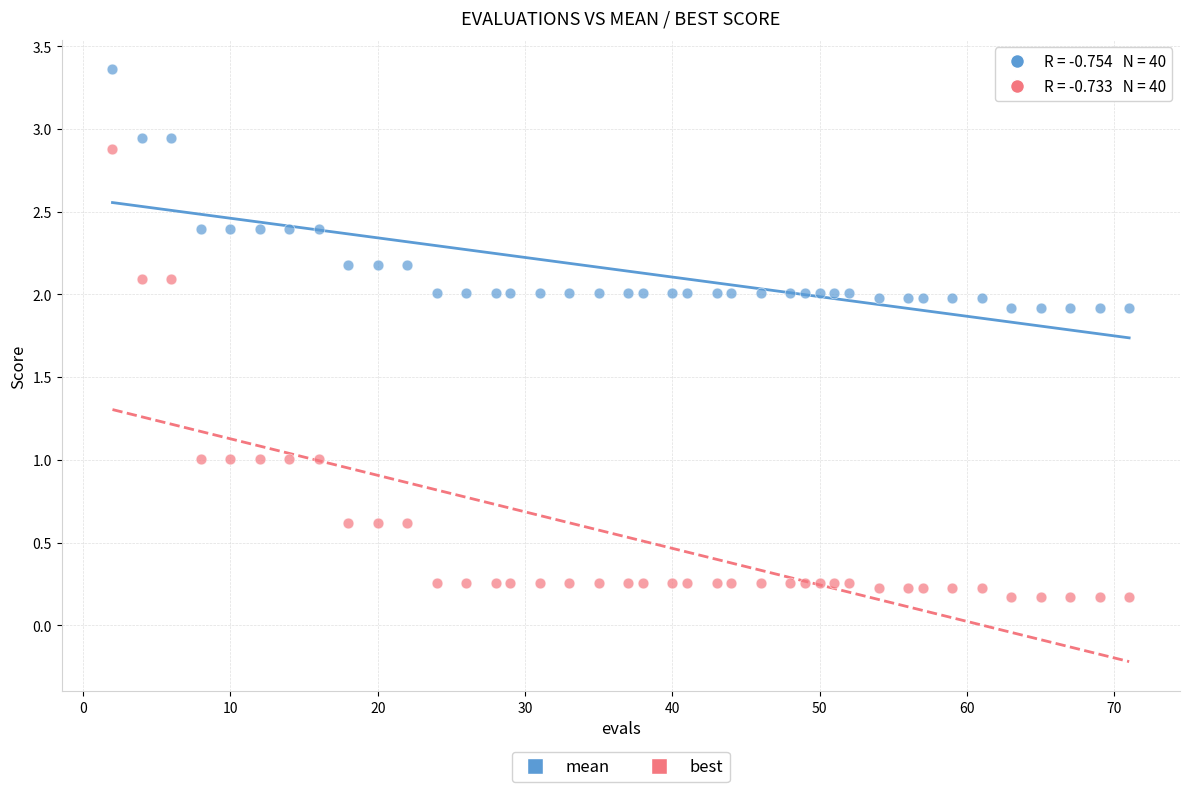

Across all data points, what is the range of X values (max minus min)?

69.0